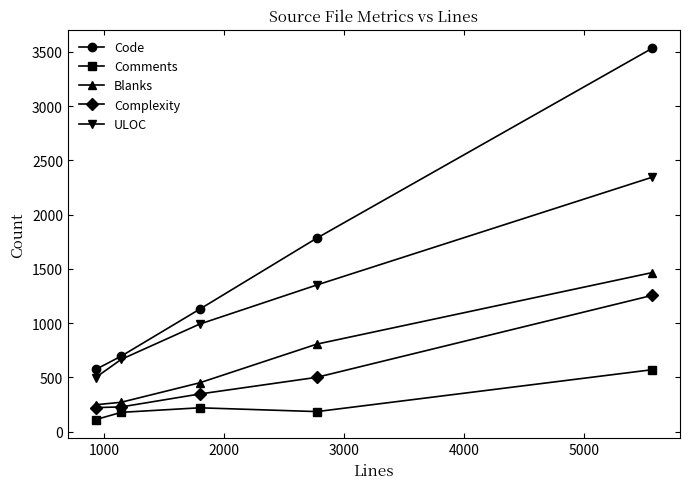

How many series are shown in this chart?

5